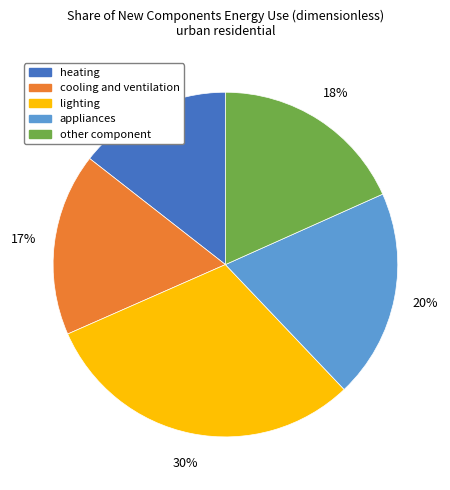

To the nearest percent, what is the average slice percentage?

20%